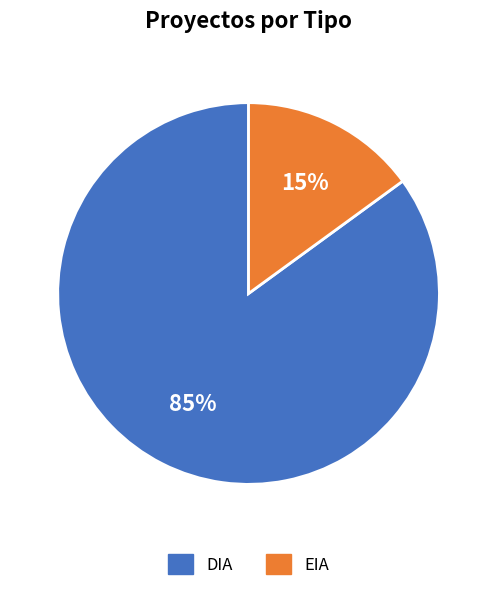

To the nearest percent, what percentage of the pie is EIA?

15%